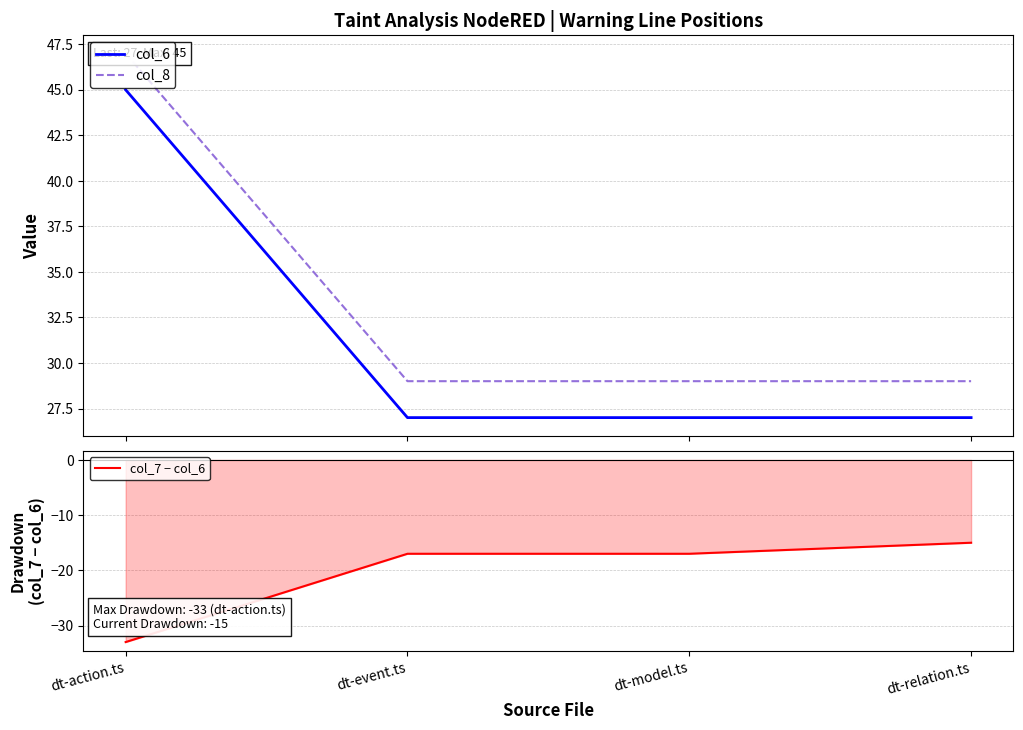

How many values in the col_6 series exceed 27?

1